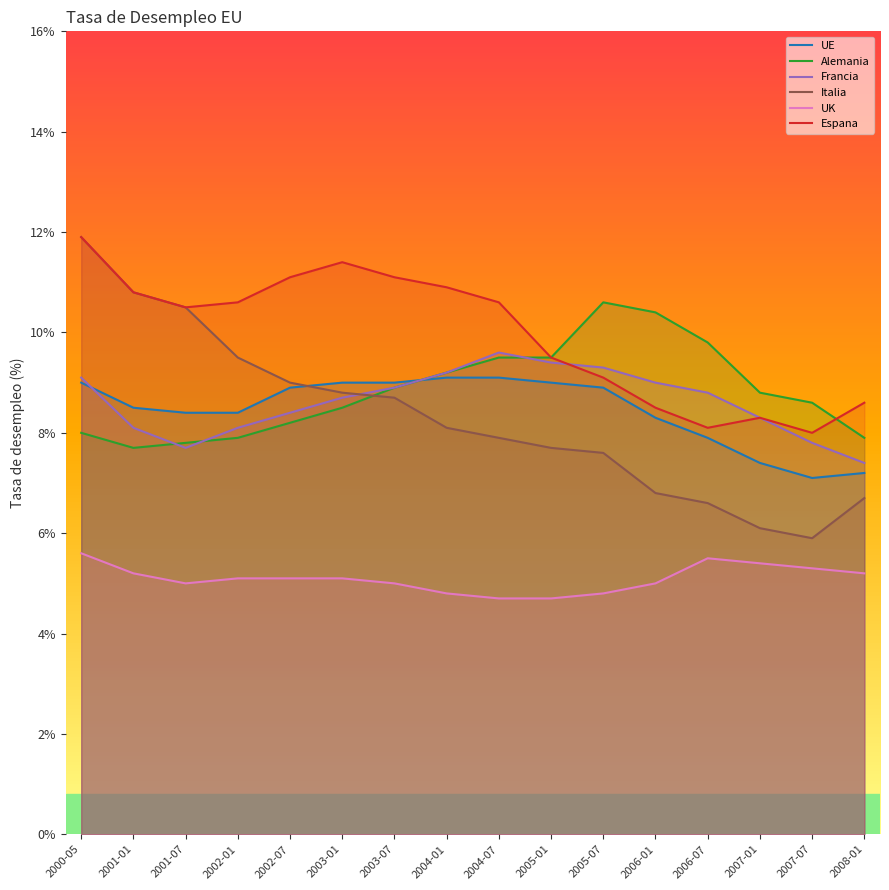

What is the maximum value shown in the chart?

11.9